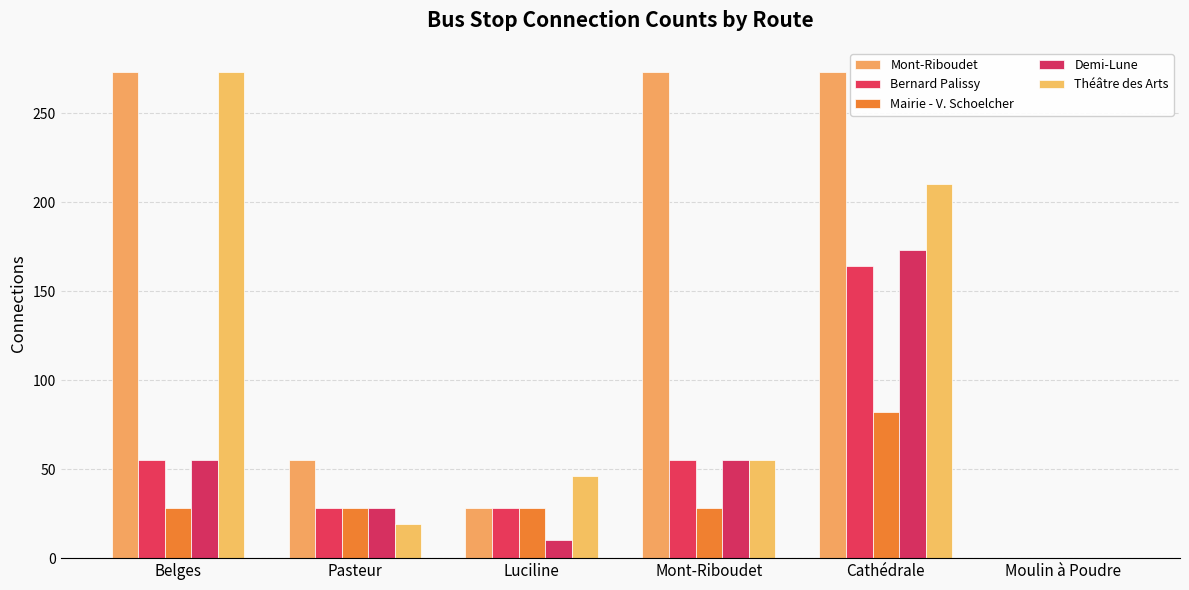

What are all the series names shown in the legend?

Mont-Riboudet, Bernard Palissy, Mairie - V. Schoelcher, Demi-Lune, Théâtre des Arts